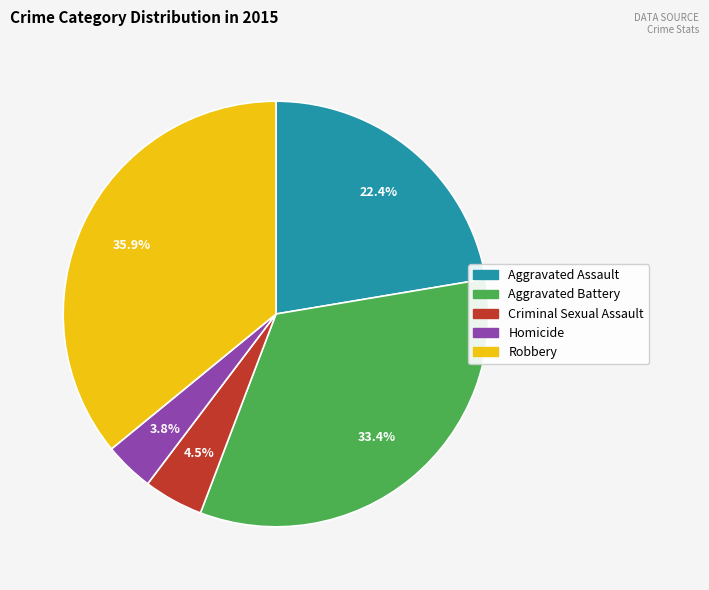

What is the largest slice in the pie chart?

Robbery